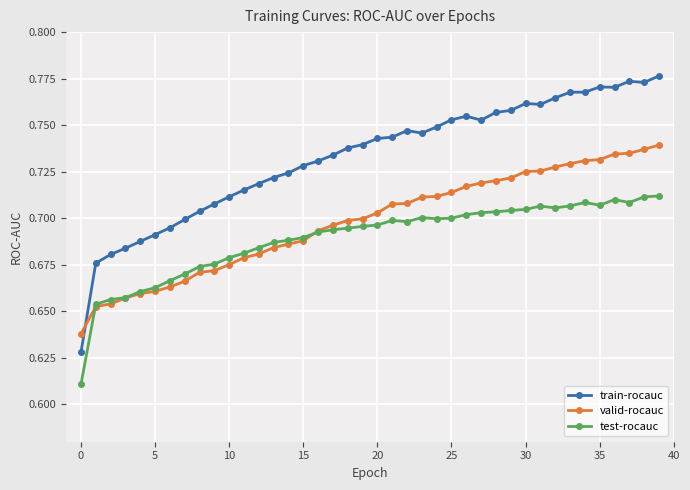

Is this an area chart (filled region under the line)?

No